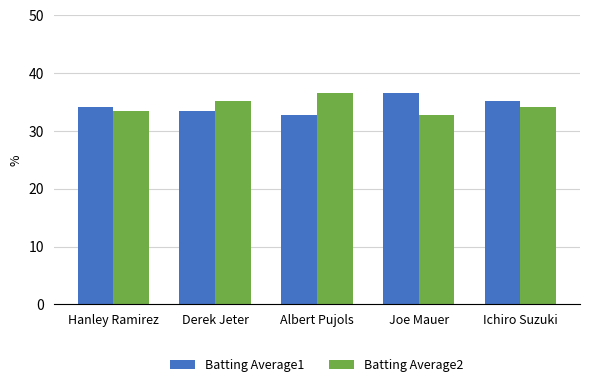

What is the approximate value of Batting Average2 at Hanley Ramirez?

33.4